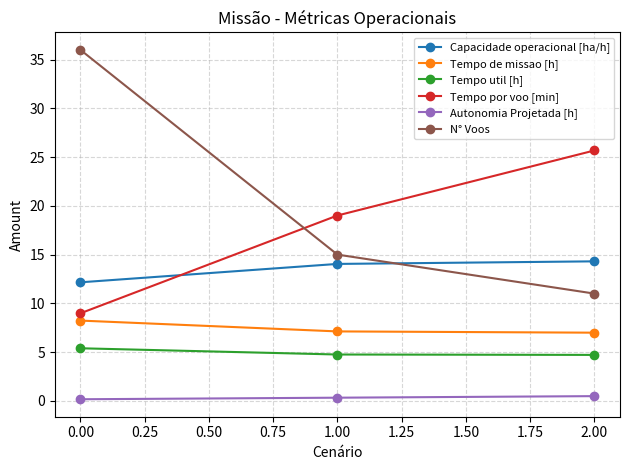

Which category has the highest value in the Tempo por voo [min] series?

2.00